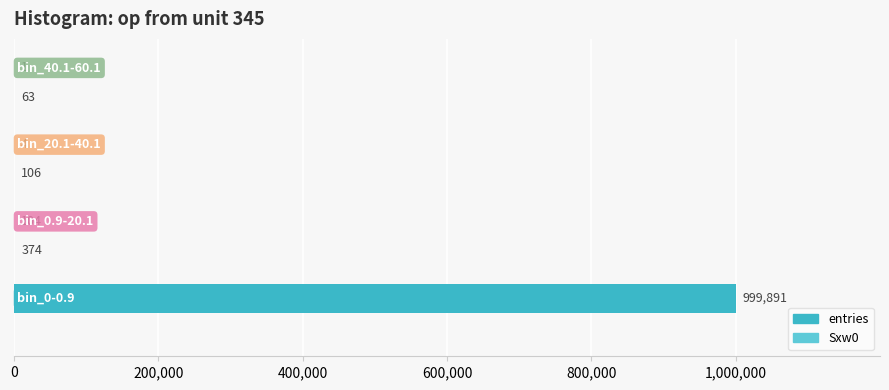

What is the highest value of the entries series?

999891